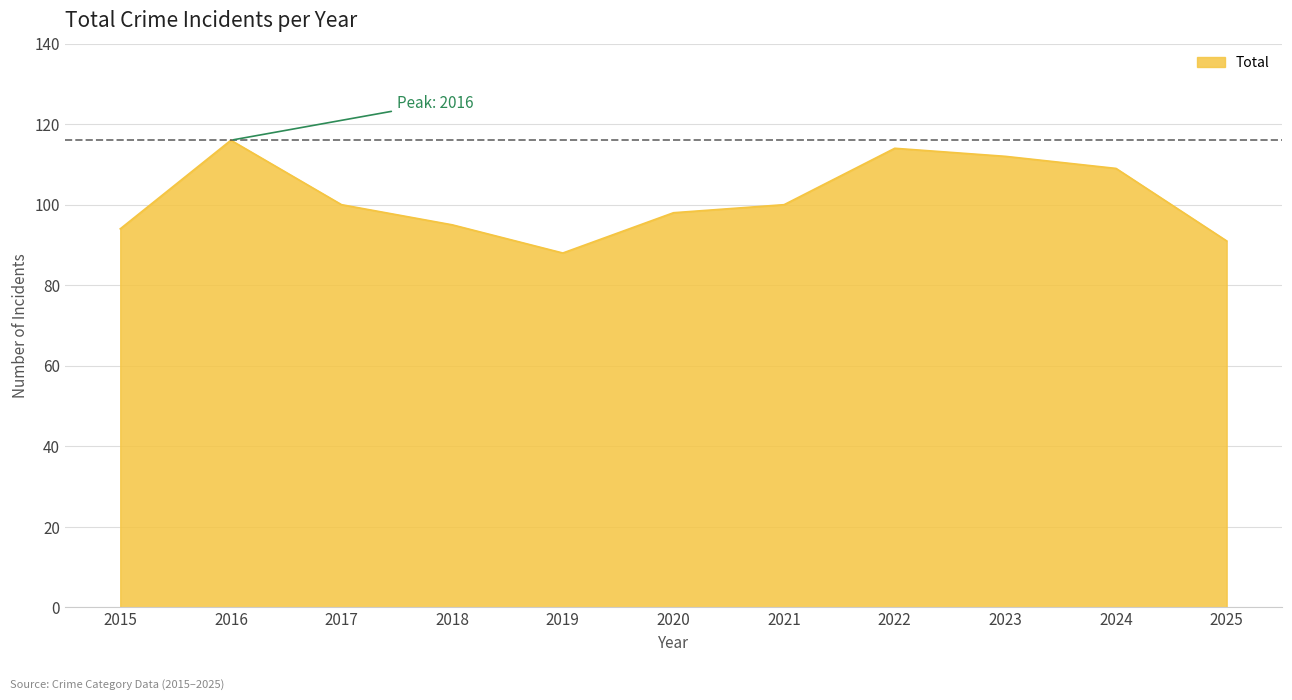

The value at 2024 is 109. True or false?

True